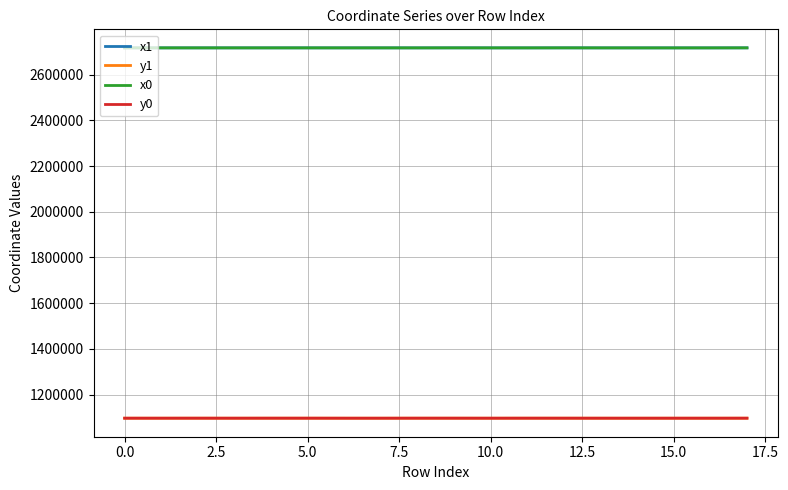

True or false: y1 and x1 intersect in this chart.

False